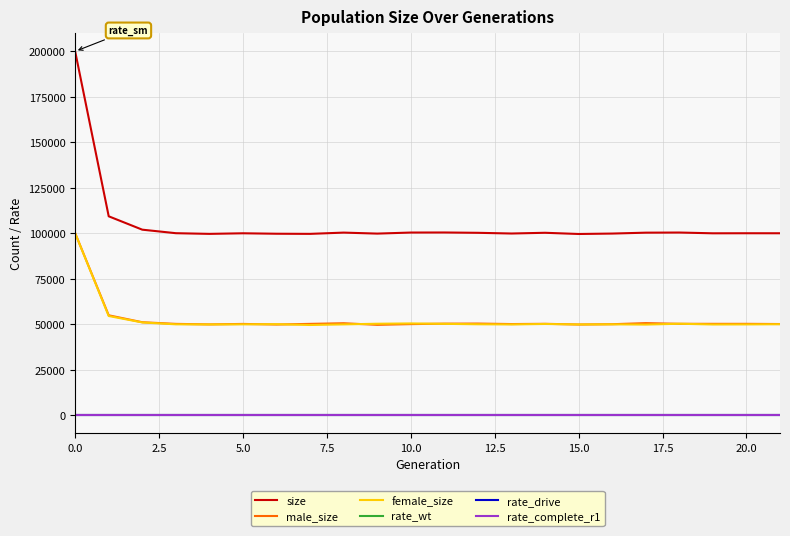

Reading right to left, transcribe all the data shown in this chart.

size: 99976	99984	99952	100374	100299	99811	99576	100238	99839	100220	100401	100367	99790	100333	99645	99716	99963	99641	100010	101947	109304	200046
male_size: 50046	50153	50154	50177	50553	49942	49774	50170	50031	50310	50256	49992	49588	50486	50130	49771	50102	49836	50129	51035	54848	100039
female_size: 49930	49831	49798	50197	49746	49869	49802	50068	49808	49910	50145	50375	50202	49847	49515	49945	49861	49805	49881	50912	54456	100007
rate_wt: 1	1	1	1	1	1	1	1	1	1	1	1	1	1	1	1	1	1	1	1	1	1
rate_drive: 0	0	0	0	0	0	0	0	0	0	0	0	0	0	0	0	0	0	0	0	0	0
rate_complete_r1: 0	0	0	0	0	0	0	0	0	0	0	0	0	0	0	0	0	0	0	0	0	0